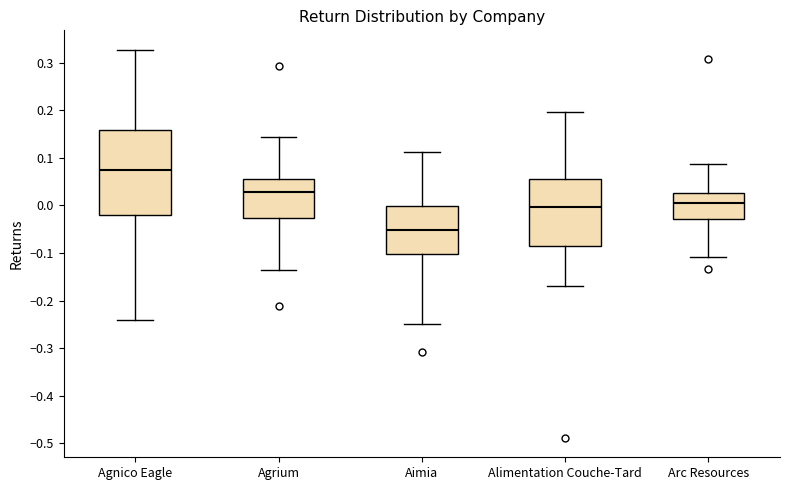

Reading left to right, read every box against the y-axis: the position of its median line, the range the box covers, and the ends of its whiskers. The values are not printed on the chart, so give them approximately, as read against the axis.

Agnico Eagle: median 0.07, box -0.02 to 0.16, whiskers -0.24 to 0.33
Agrium: median 0.03, box -0.03 to 0.05, whiskers -0.14 to 0.14
Aimia: median -0.05, box -0.10 to 0.00, whiskers -0.25 to 0.11
Alimentation Couche-Tard: median 0.00, box -0.09 to 0.05, whiskers -0.17 to 0.20
Arc Resources: median 0.00, box -0.03 to 0.03, whiskers -0.11 to 0.09